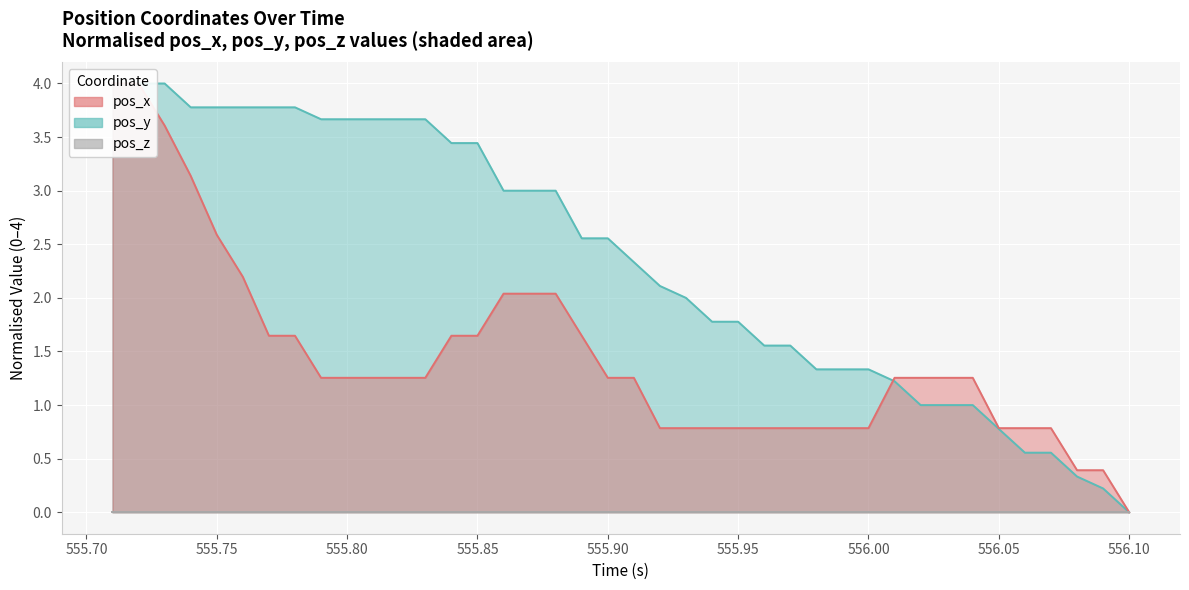

At how many categories does at least one series exceed 0?

39